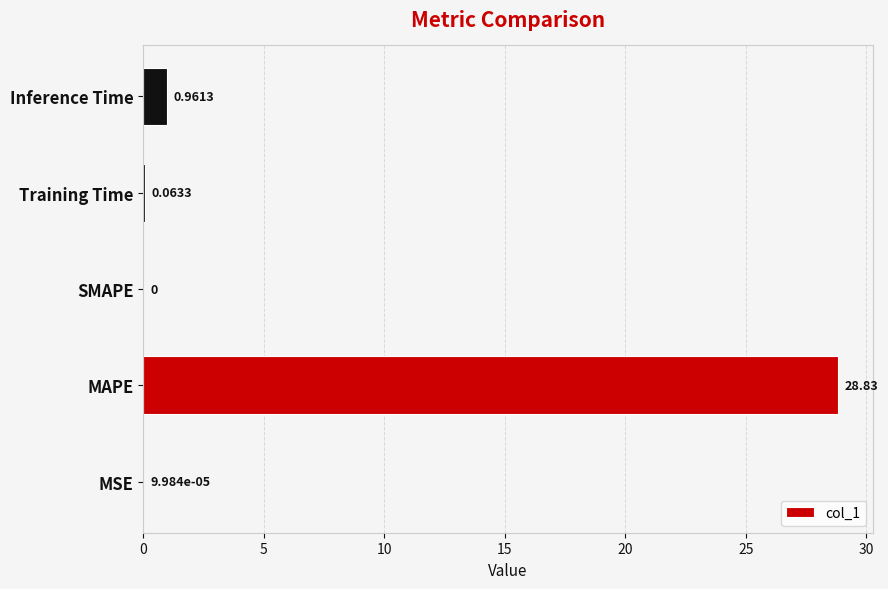

How many distinct data groups are displayed?

1